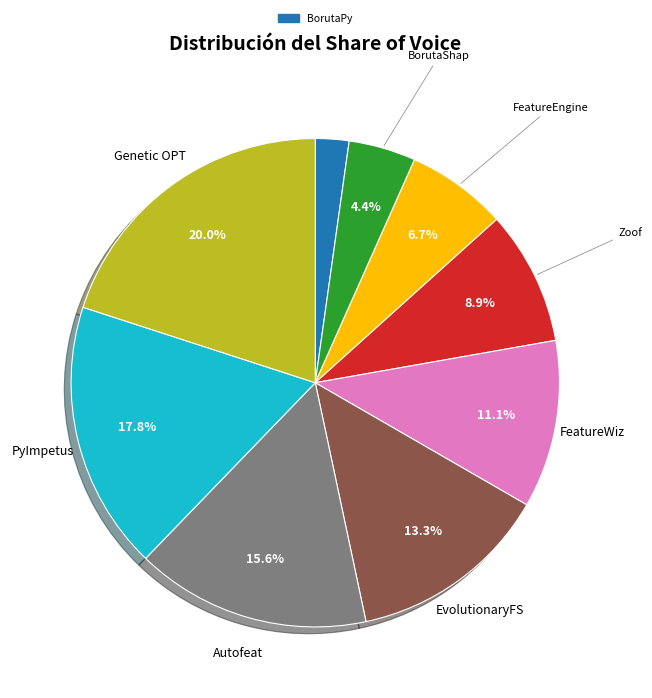

Is there any slice that represents more than half of the pie?

No